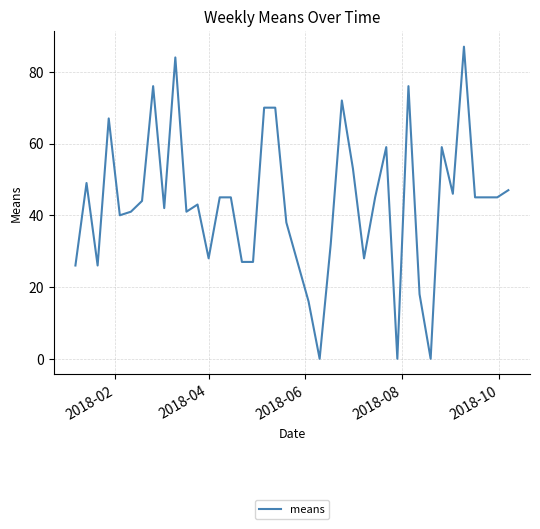

What is the difference between the maximum and minimum values?

87